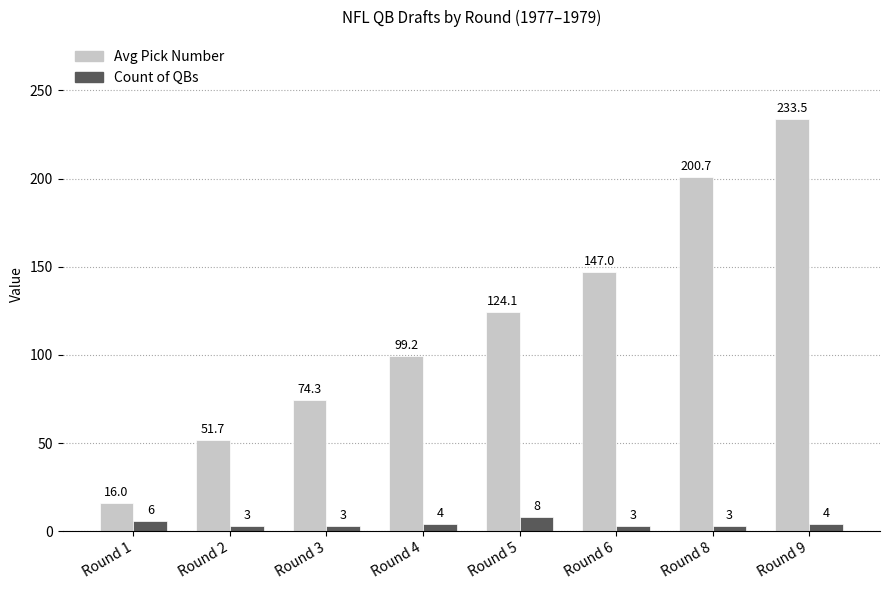

At which label does Avg Pick Number reach its minimum?

Round 1